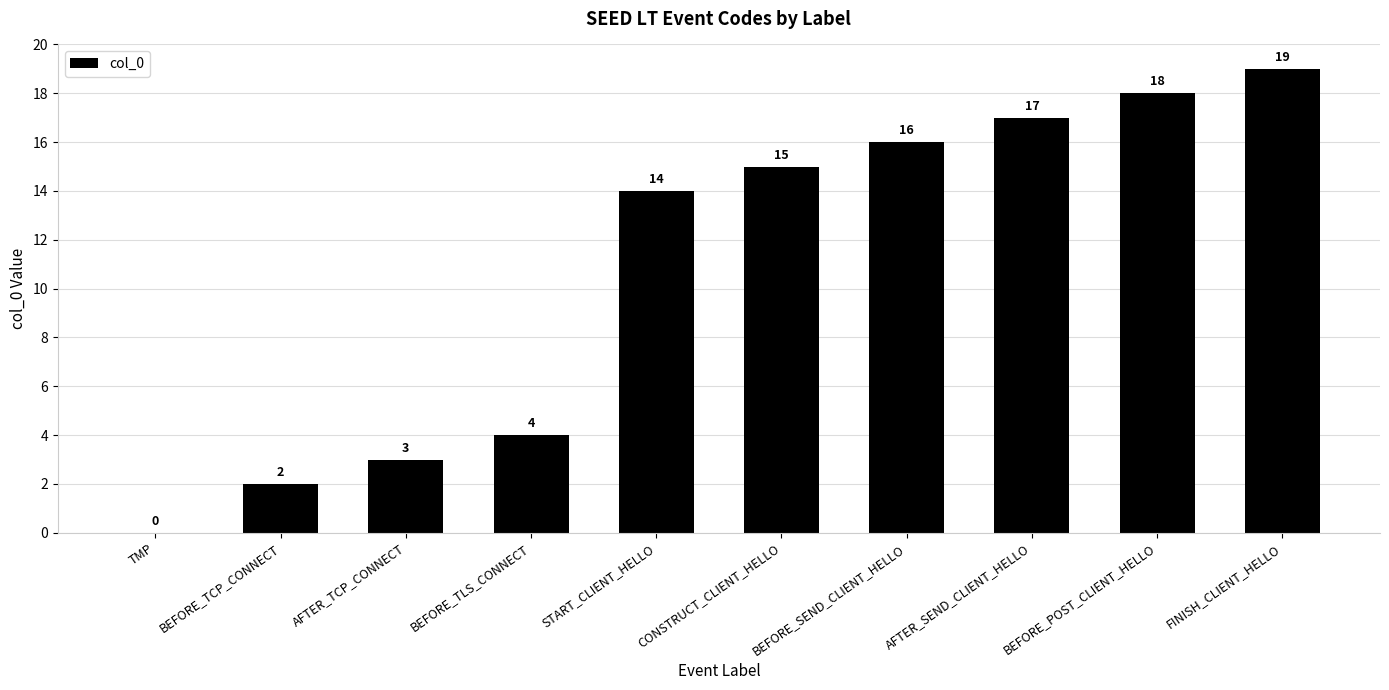

What is the average value?

11